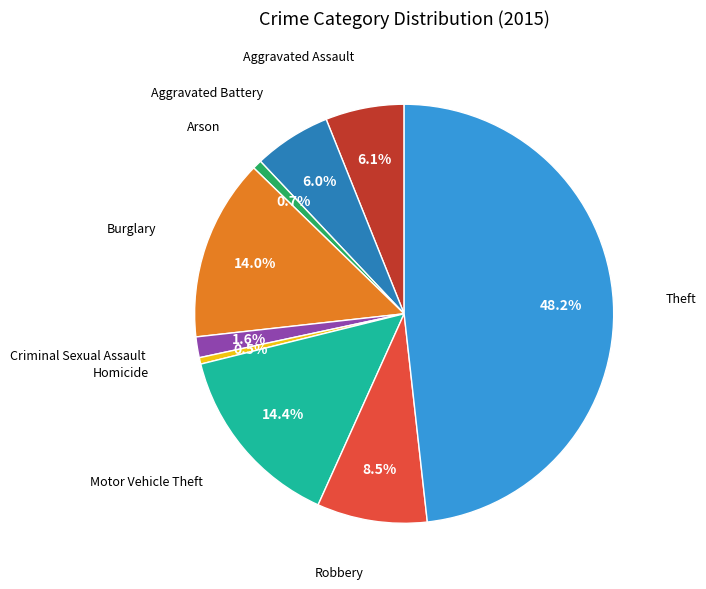

Is there a majority slice in this chart?

No